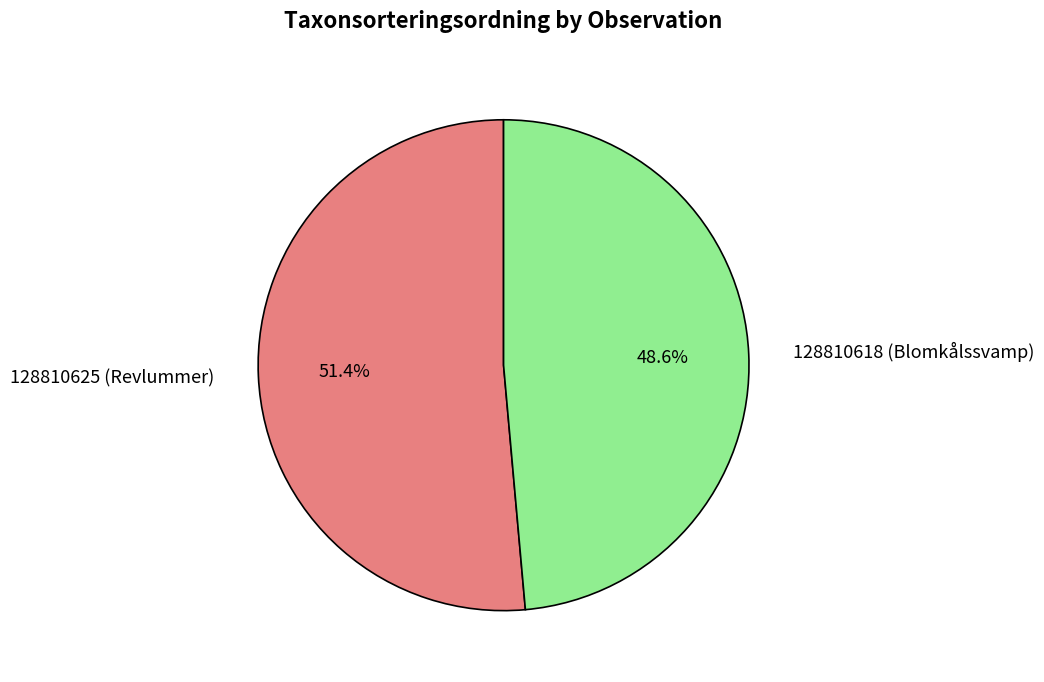

Count the number of slices in the pie.

2